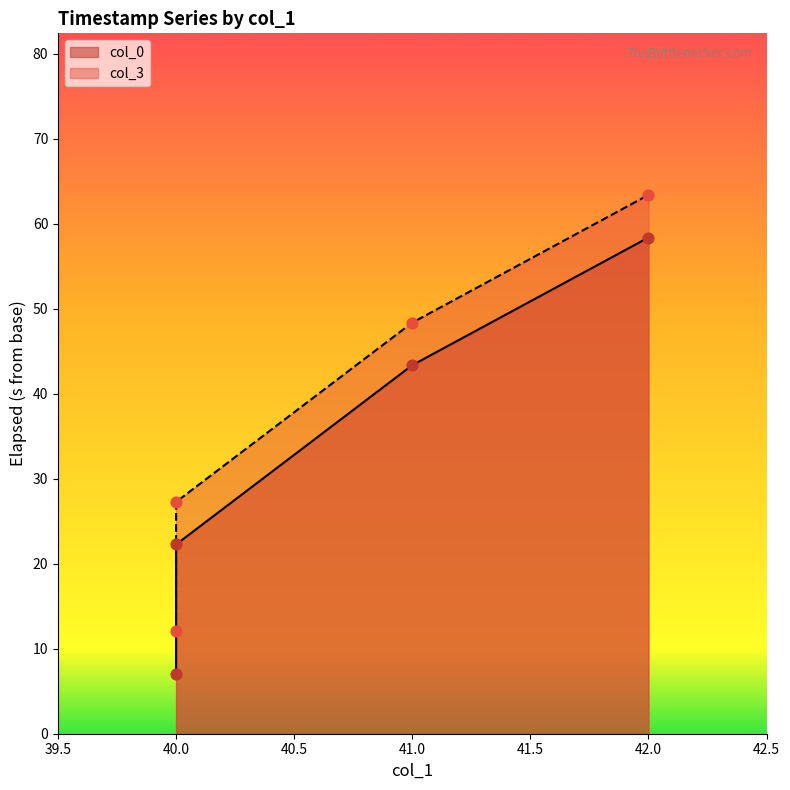

Is the value of col_3 at 40 greater than the value of col_0 at 40?

Yes